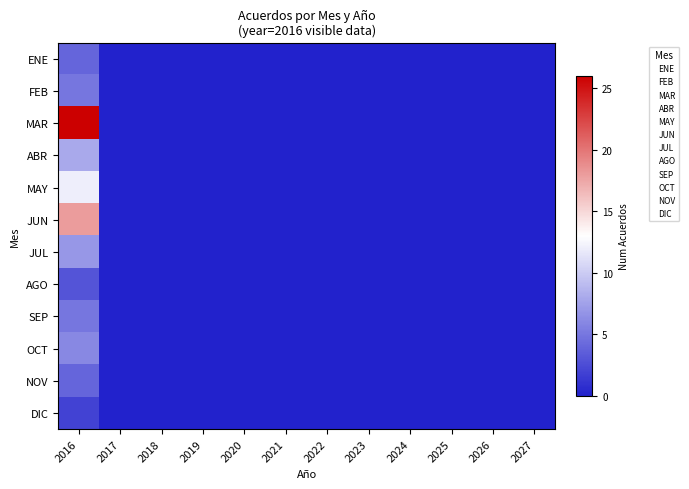

Reading right to left, what are all the values shown in this chart?

ENE: 2027=0	2026=0	2025=0	2024=0	2023=0	2022=0	2021=0	2020=0	2019=0	2018=0	2017=0	2016=4
FEB: 2027=0	2026=0	2025=0	2024=0	2023=0	2022=0	2021=0	2020=0	2019=0	2018=0	2017=0	2016=5
MAR: 2027=0	2026=0	2025=0	2024=0	2023=0	2022=0	2021=0	2020=0	2019=0	2018=0	2017=0	2016=26
ABR: 2027=0	2026=0	2025=0	2024=0	2023=0	2022=0	2021=0	2020=0	2019=0	2018=0	2017=0	2016=8
MAY: 2027=0	2026=0	2025=0	2024=0	2023=0	2022=0	2021=0	2020=0	2019=0	2018=0	2017=0	2016=12
JUN: 2027=0	2026=0	2025=0	2024=0	2023=0	2022=0	2021=0	2020=0	2019=0	2018=0	2017=0	2016=18
JUL: 2027=0	2026=0	2025=0	2024=0	2023=0	2022=0	2021=0	2020=0	2019=0	2018=0	2017=0	2016=7
AGO: 2027=0	2026=0	2025=0	2024=0	2023=0	2022=0	2021=0	2020=0	2019=0	2018=0	2017=0	2016=3
SEP: 2027=0	2026=0	2025=0	2024=0	2023=0	2022=0	2021=0	2020=0	2019=0	2018=0	2017=0	2016=5
OCT: 2027=0	2026=0	2025=0	2024=0	2023=0	2022=0	2021=0	2020=0	2019=0	2018=0	2017=0	2016=6
NOV: 2027=0	2026=0	2025=0	2024=0	2023=0	2022=0	2021=0	2020=0	2019=0	2018=0	2017=0	2016=4
DIC: 2027=0	2026=0	2025=0	2024=0	2023=0	2022=0	2021=0	2020=0	2019=0	2018=0	2017=0	2016=2